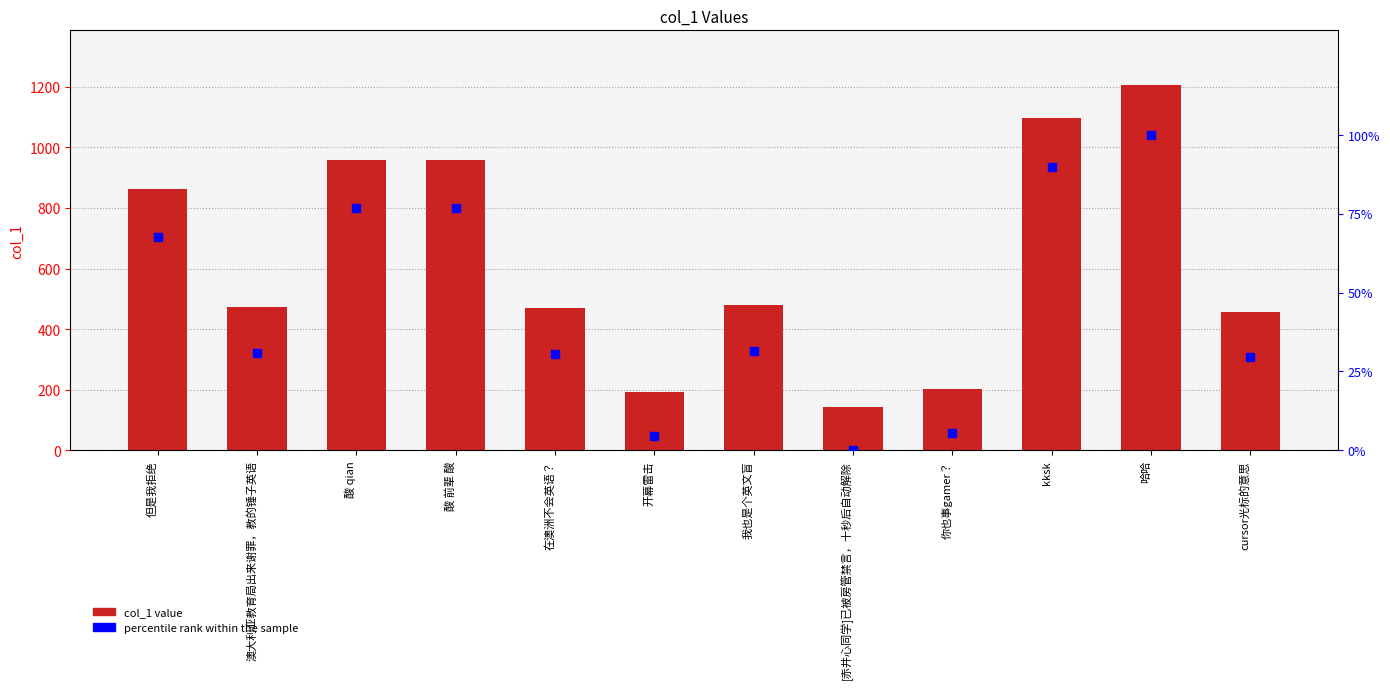

Which series reaches the maximum Y coordinate?

col_1